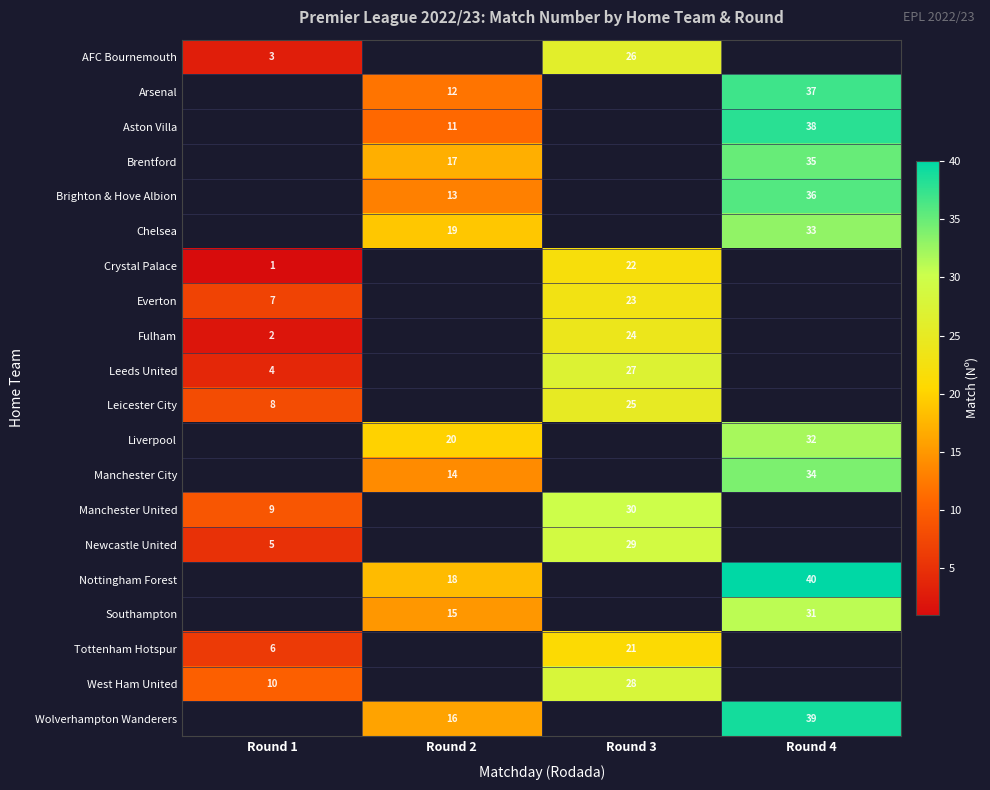

How many categories are shown in the chart?

4